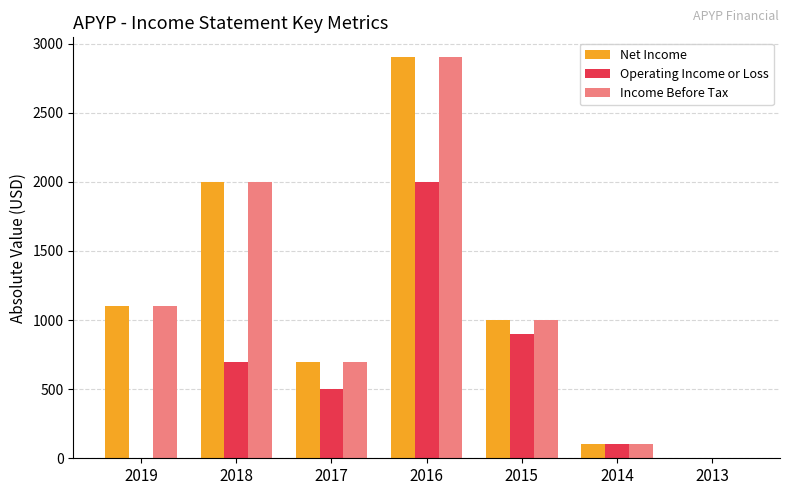

How many groups of bars are there?

7